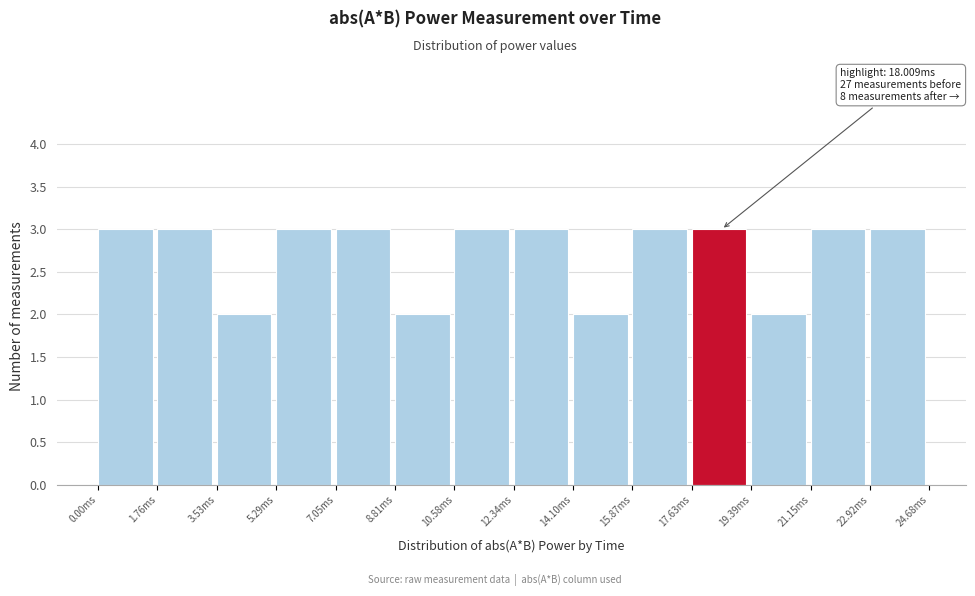

Reading left to right, transcribe all the data shown in this chart.

0.00ms=3	1.76ms=3	3.53ms=2	5.29ms=3	7.05ms=3	8.81ms=2	10.58ms=3	12.34ms=3	14.10ms=2	15.87ms=3	17.63ms=3	19.39ms=2	21.15ms=3	22.92ms=3